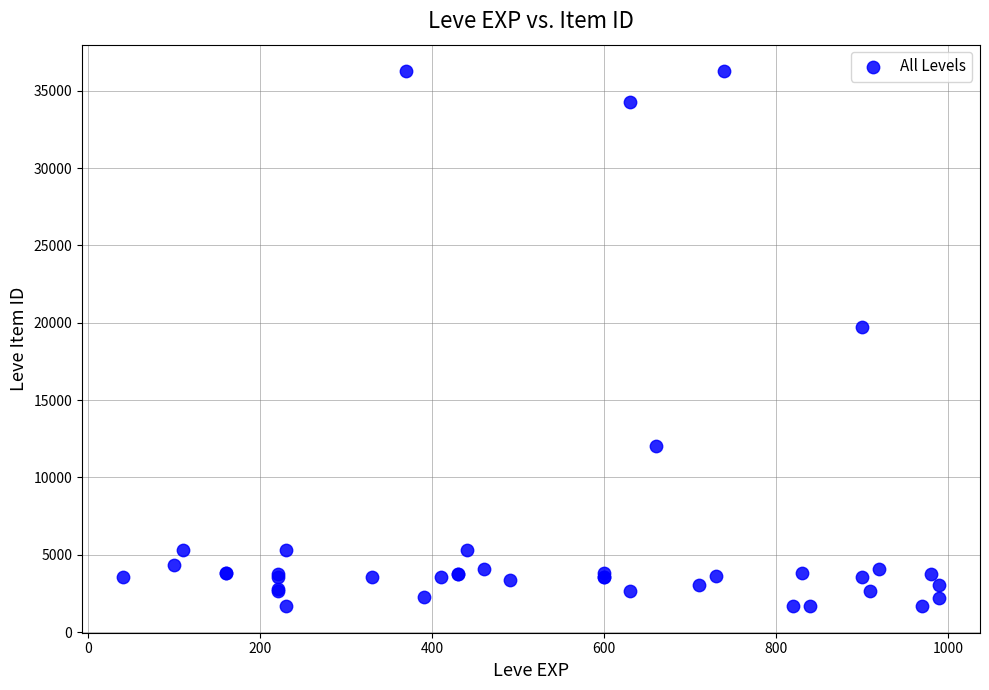

What Y value in the scatter plot is closest to 18967?

19744